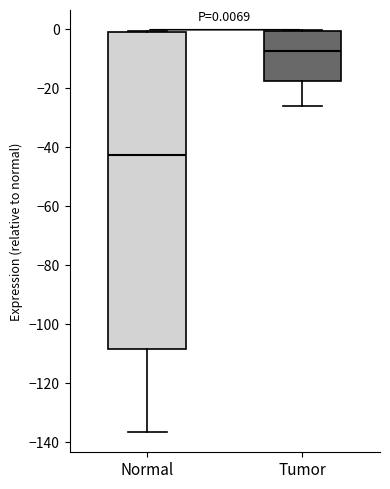

Which box is the tallest, from its lower edge to its upper edge?

Normal